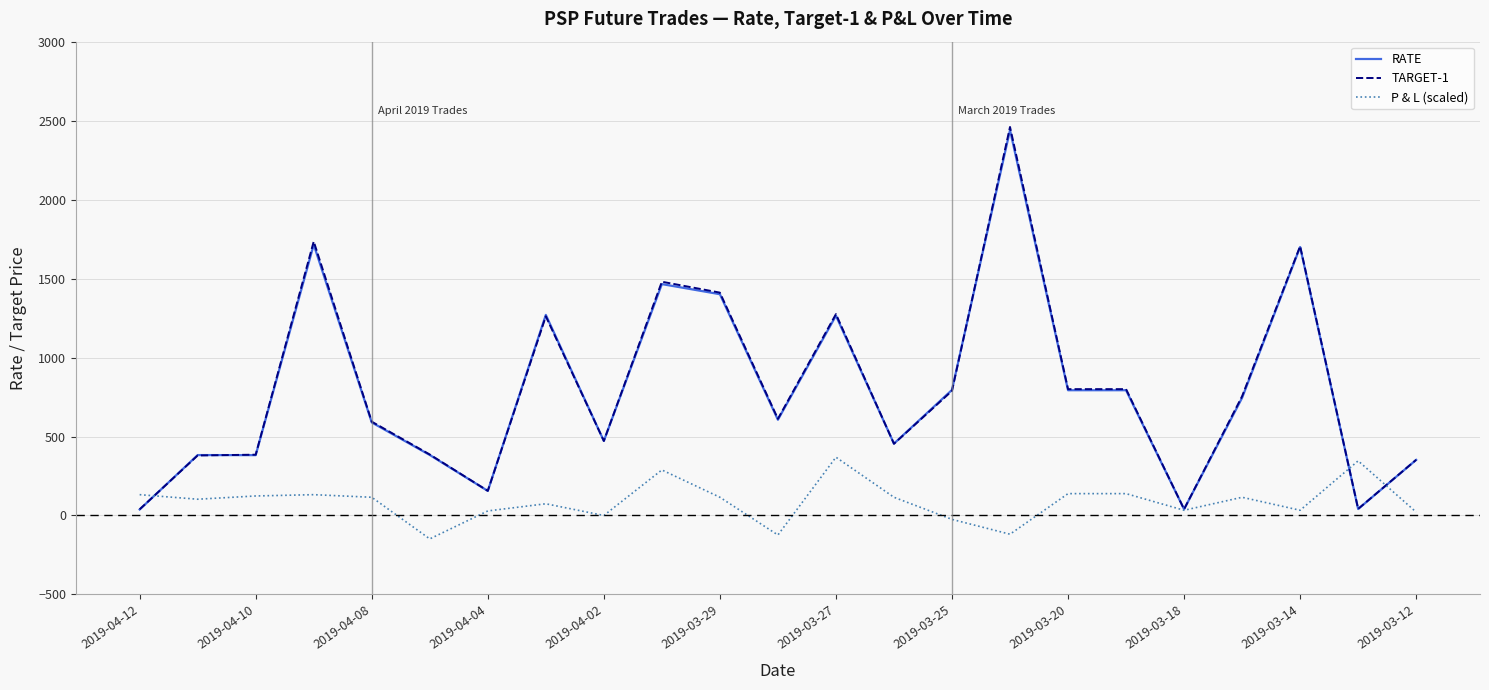

What is the minimum value for P & L (scaled)?

-148.3